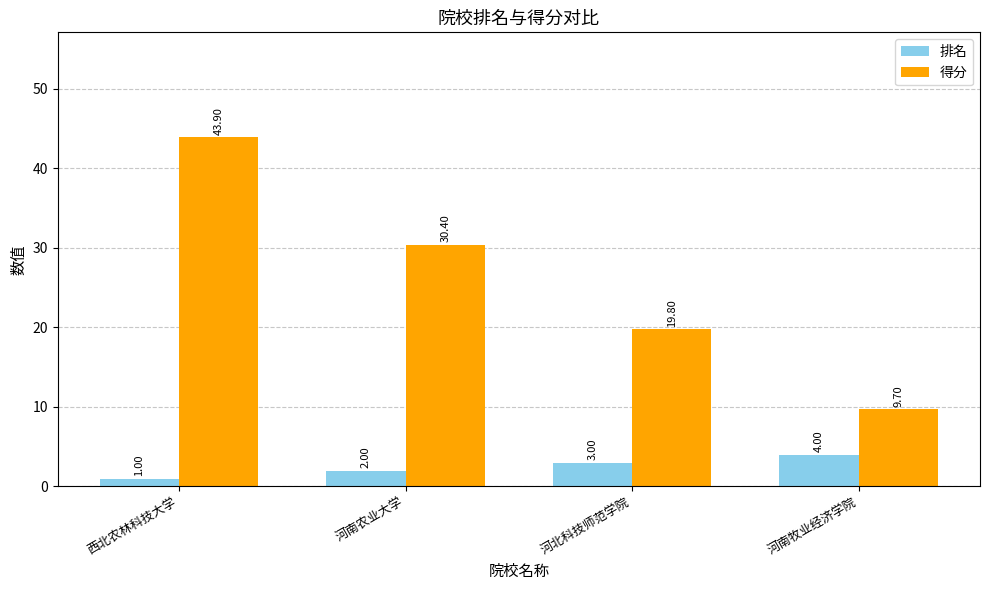

How many data points does each series have?

4